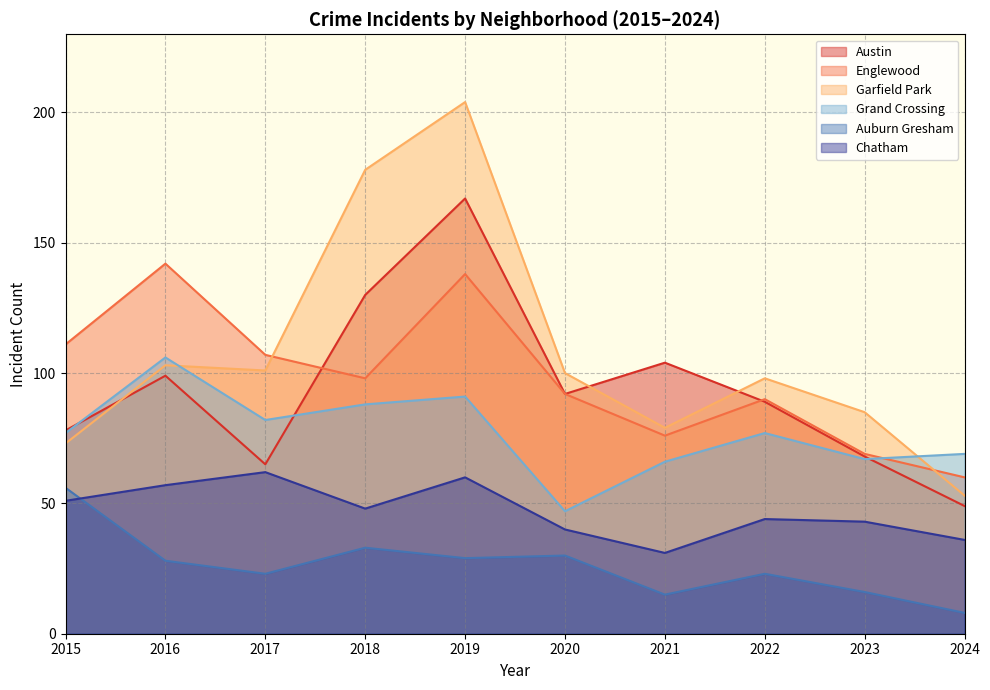

At which label is Englewood closest to 101?

2018